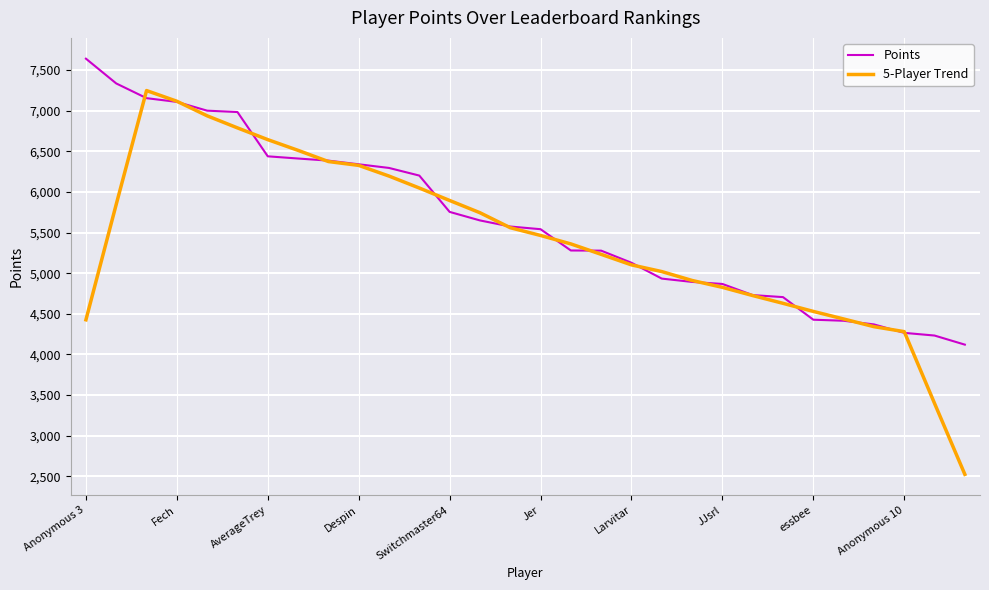

What is the highest value of the Points series?

7640.0